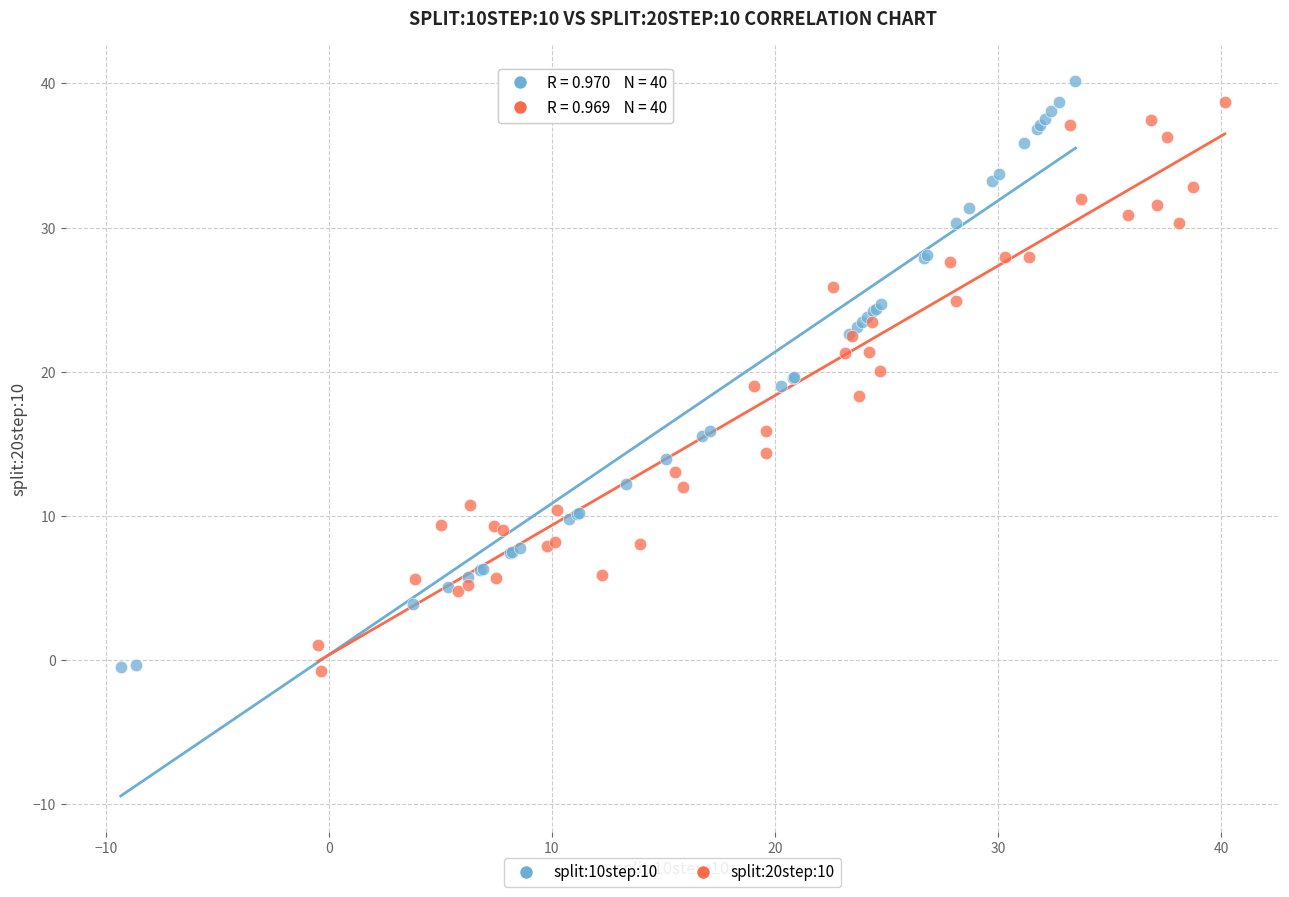

Which series reaches the maximum Y coordinate?

split:10step:10